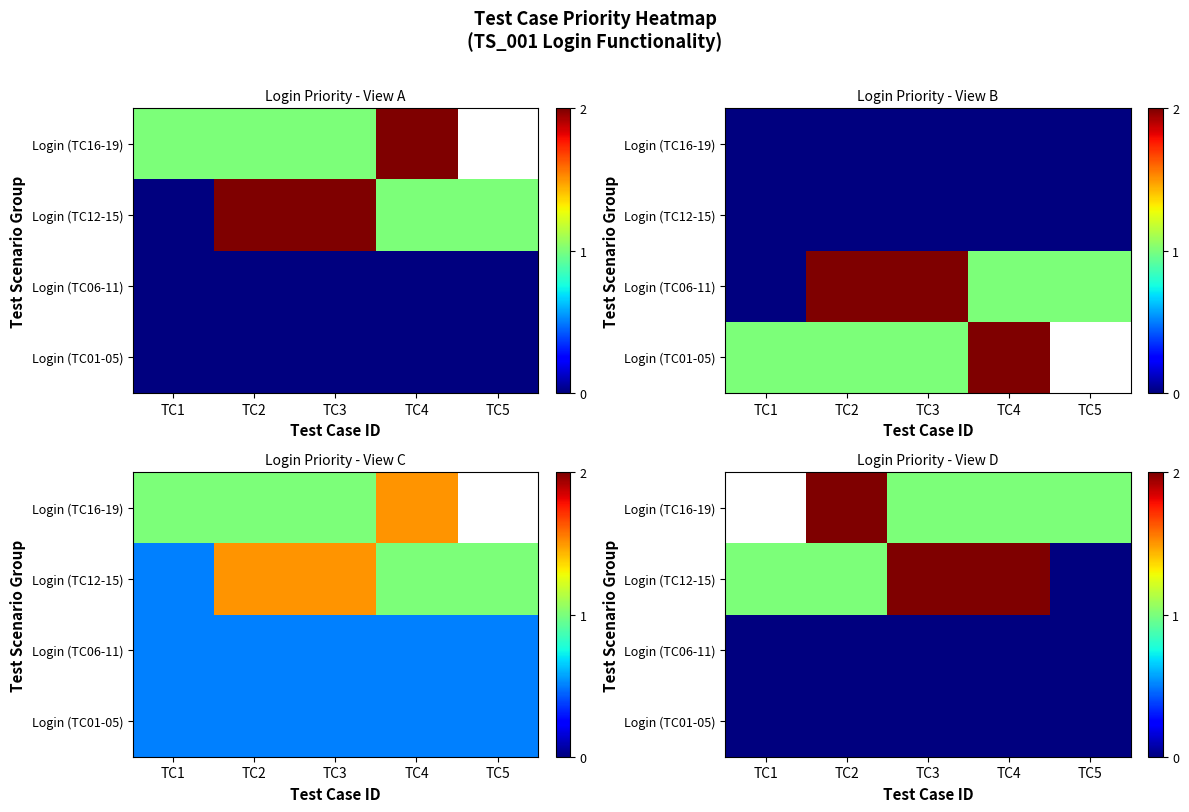

What is the spread (max minus min) of values at TC3?

2.0